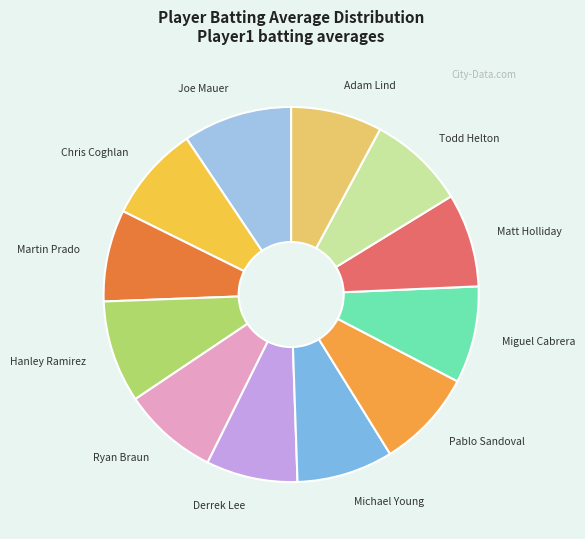

Combined, do Joe Mauer and Matt Holliday account for over 50%?

No